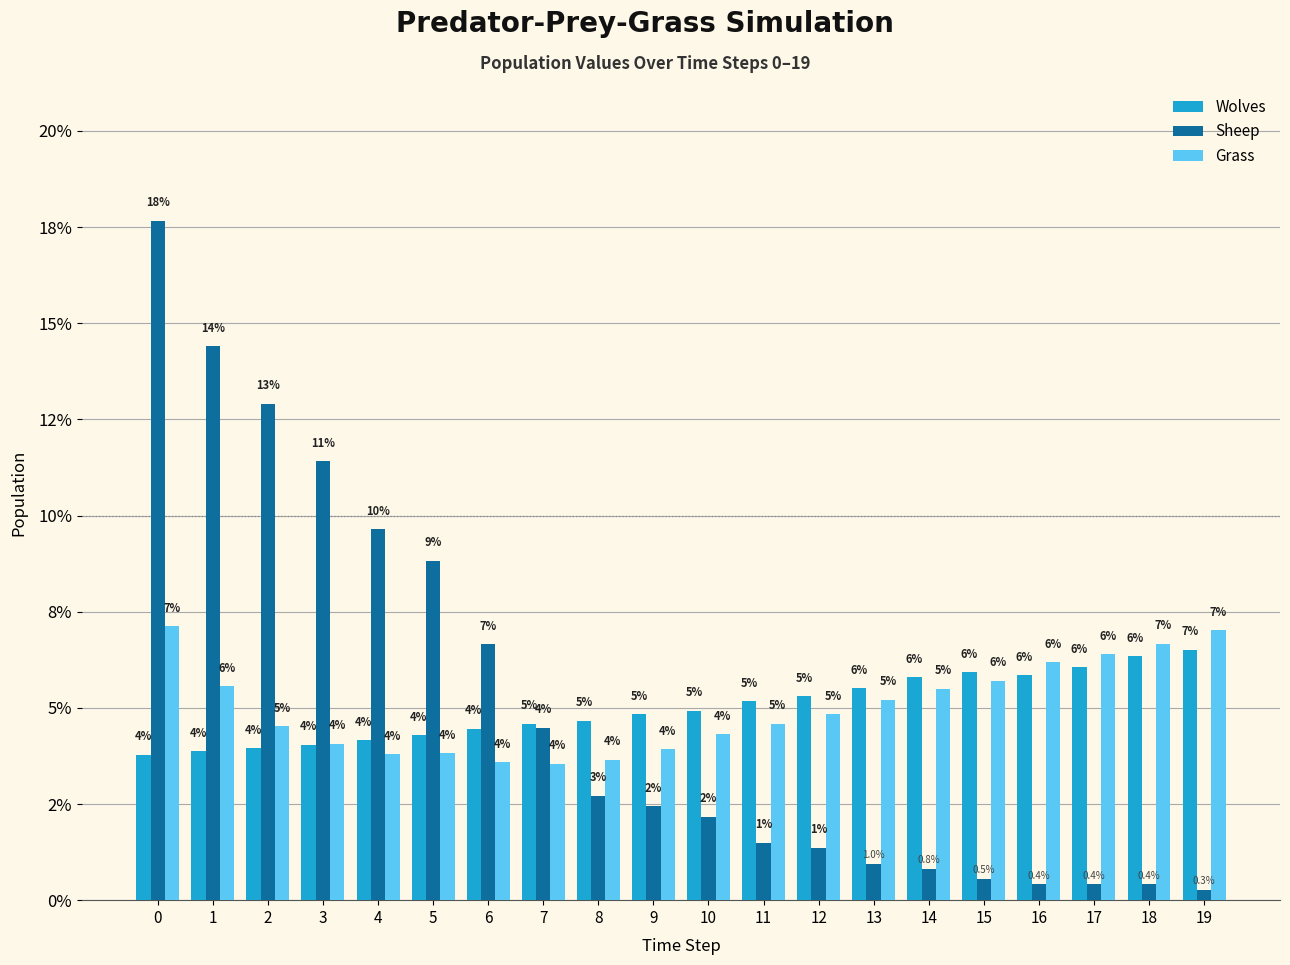

Is the value of Wolves at 1 greater than the value of Sheep at 2?

No